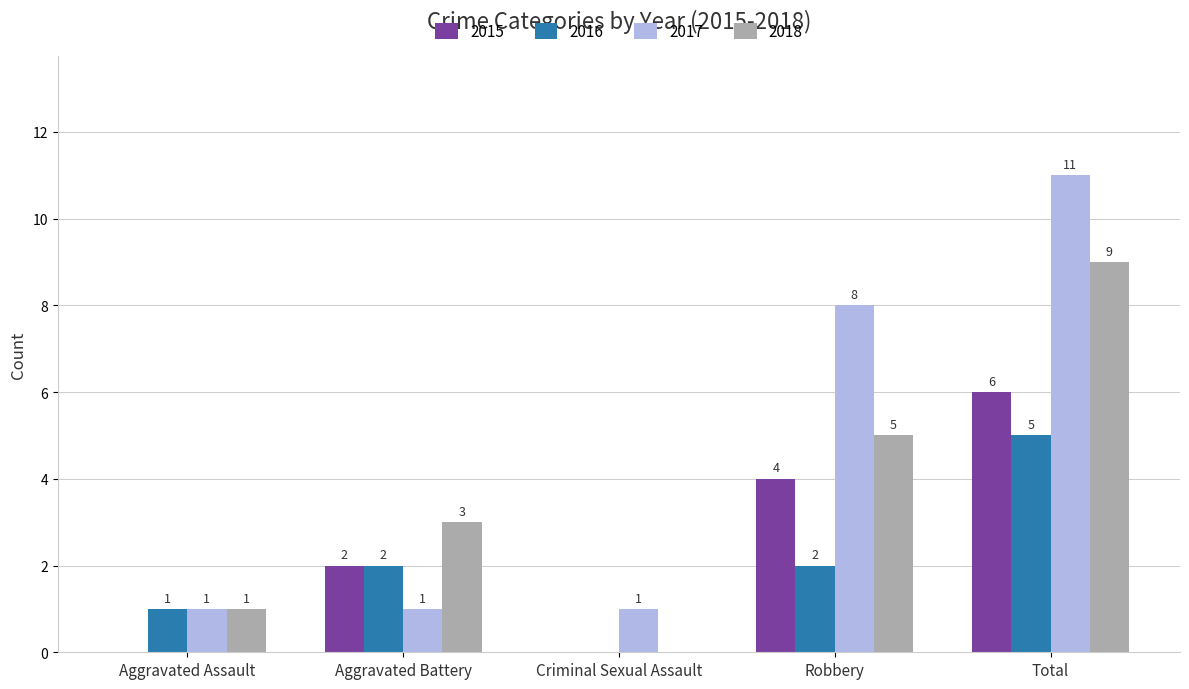

Is it true that 2018 equals 5 at Robbery?

True